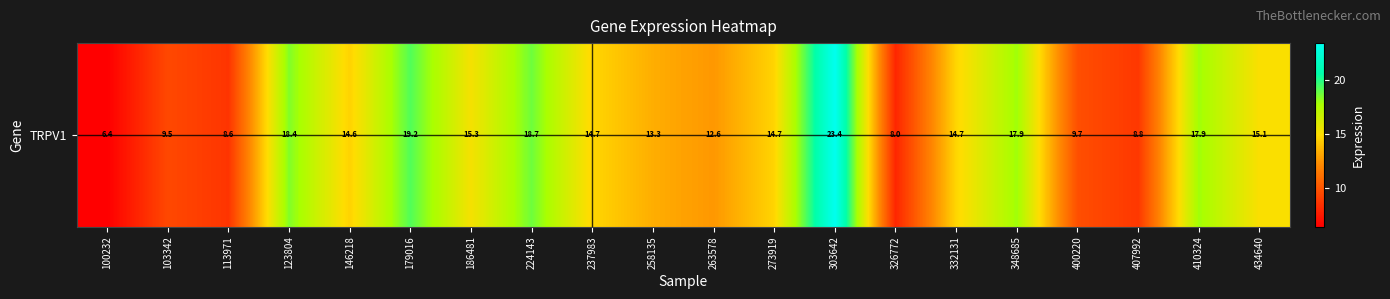

How many data points are less than 14?

8